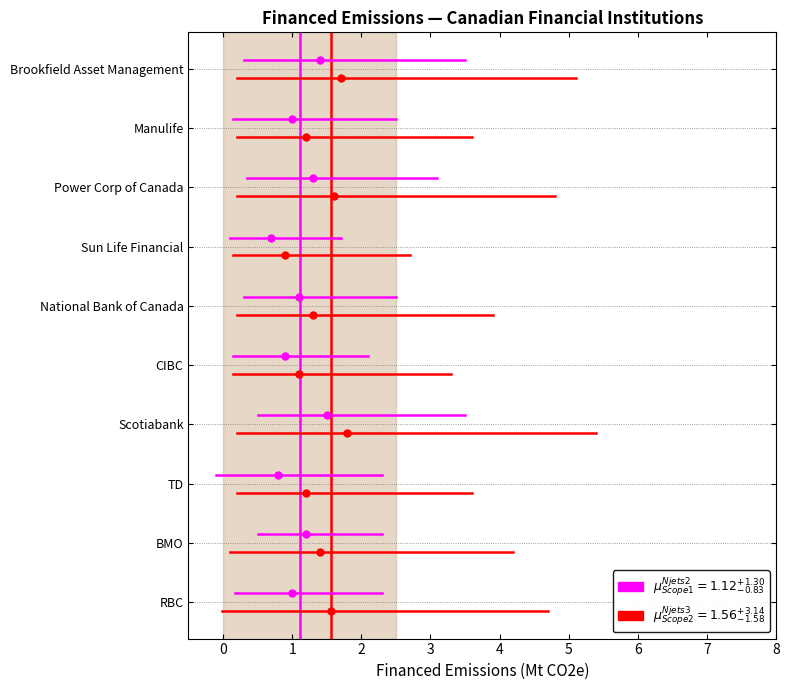

The Financed Scope 1 series shows 0.1 at 0. True or false?

False